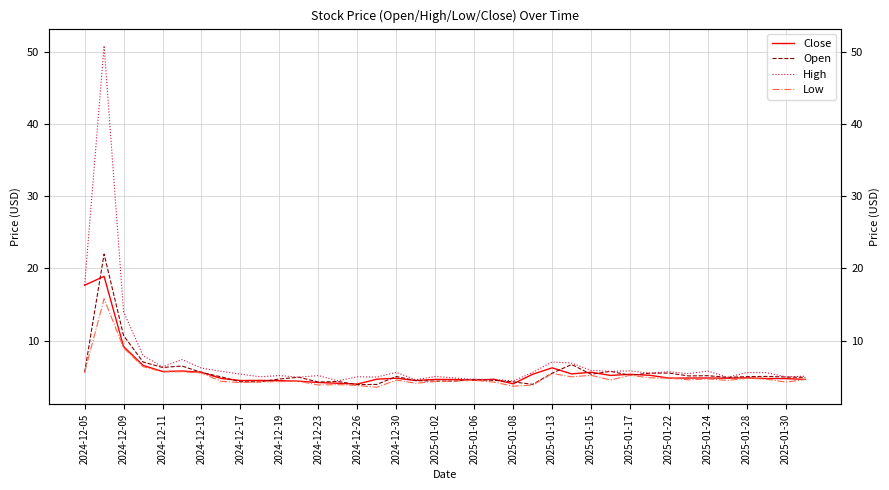

Between 2025-01-24 and 2025-01-30, which is larger?

2025-01-24